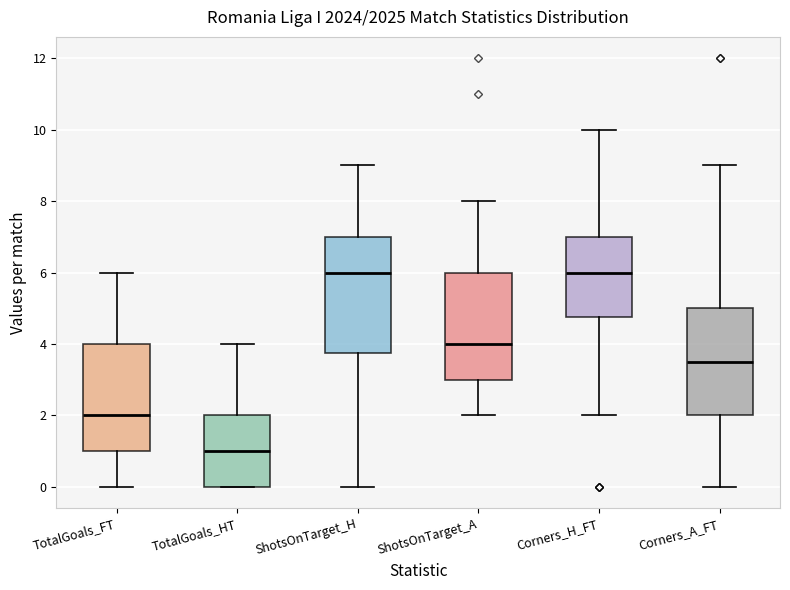

Reading left to right, read every box against the y-axis: the position of its median line, the range the box covers, and the ends of its whiskers. The values are not printed on the chart, so give them approximately, as read against the axis.

TotalGoals_FT: median 2.0, box 1.0 to 4.0, whiskers 0.0 to 6.0
TotalGoals_HT: median 1.0, box 0.0 to 2.0, whiskers 0.0 to 4.0
ShotsOnTarget_H: median 6.0, box 3.8 to 7.0, whiskers 0.0 to 9.0
ShotsOnTarget_A: median 4.0, box 3.0 to 6.0, whiskers 2.0 to 8.0
Corners_H_FT: median 6.0, box 4.8 to 7.0, whiskers 2.0 to 10.0
Corners_A_FT: median 3.6, box 2.0 to 5.0, whiskers 0.0 to 9.0